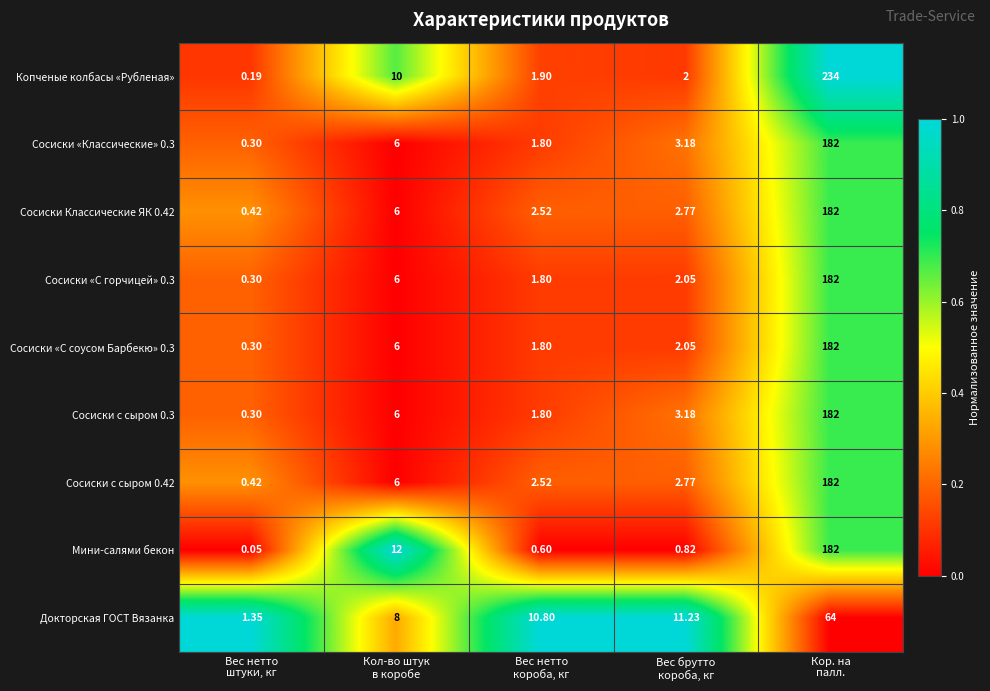

Which series has the largest total across all categories?

Копченые колбасы «Рубленая»